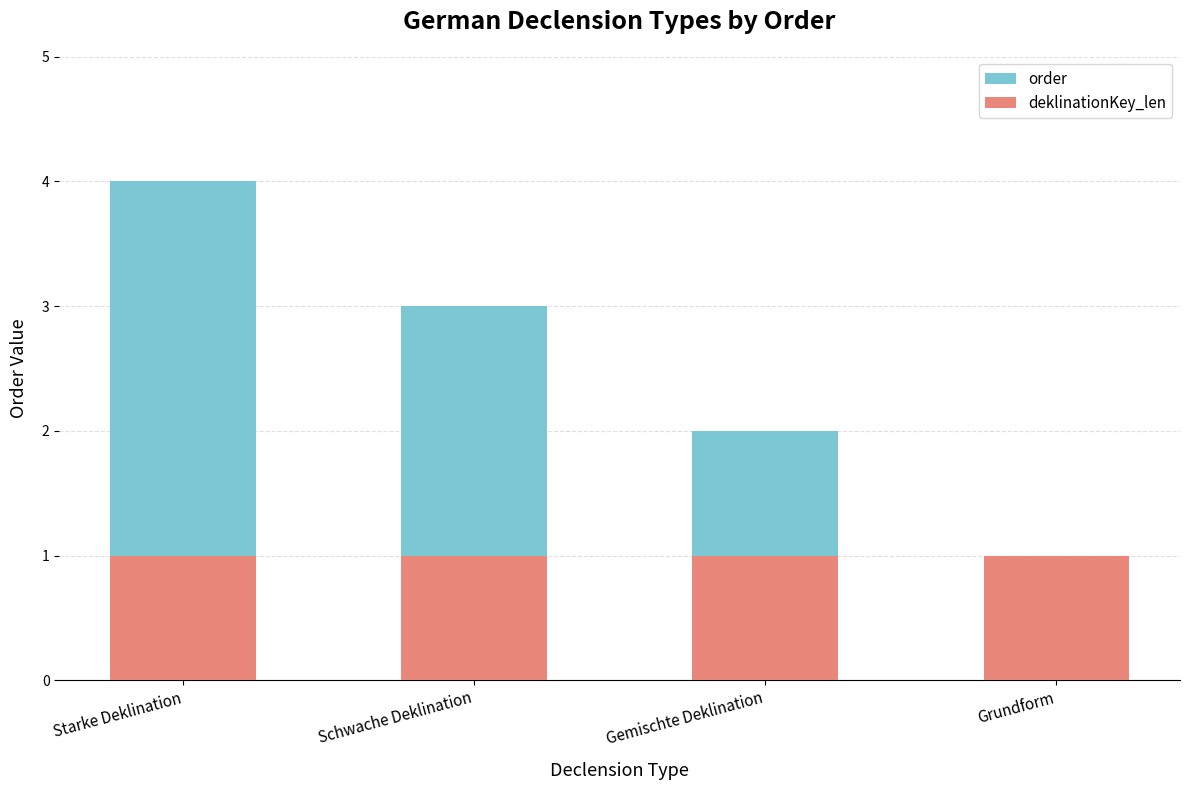

What are all the series names shown in the legend?

order, deklinationKey_len